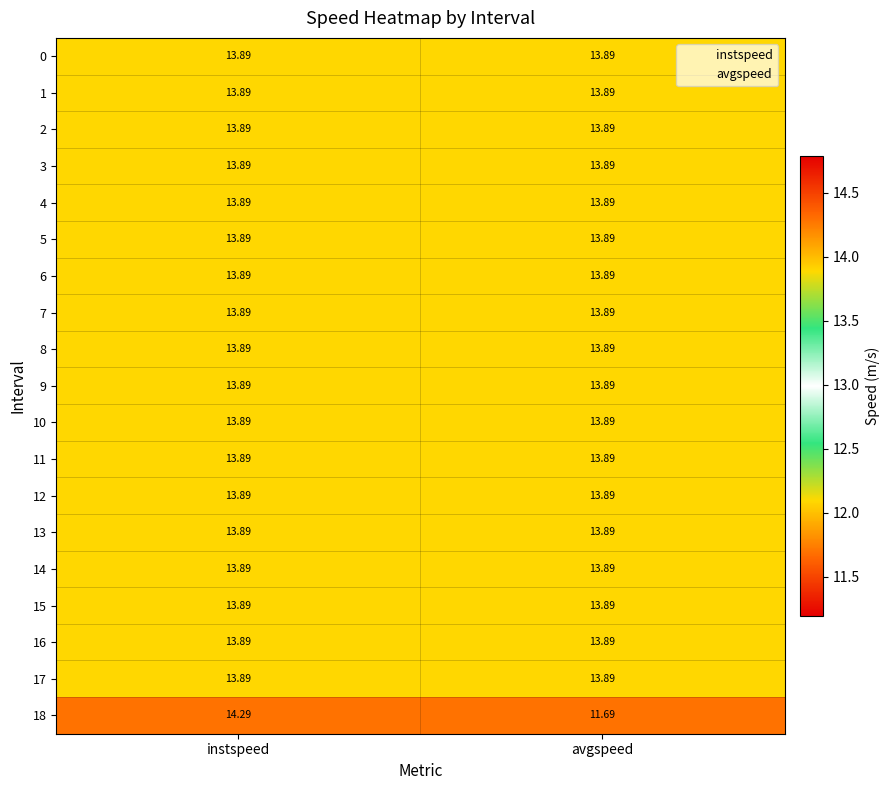

At which label is 18 closest to 12?

avgspeed